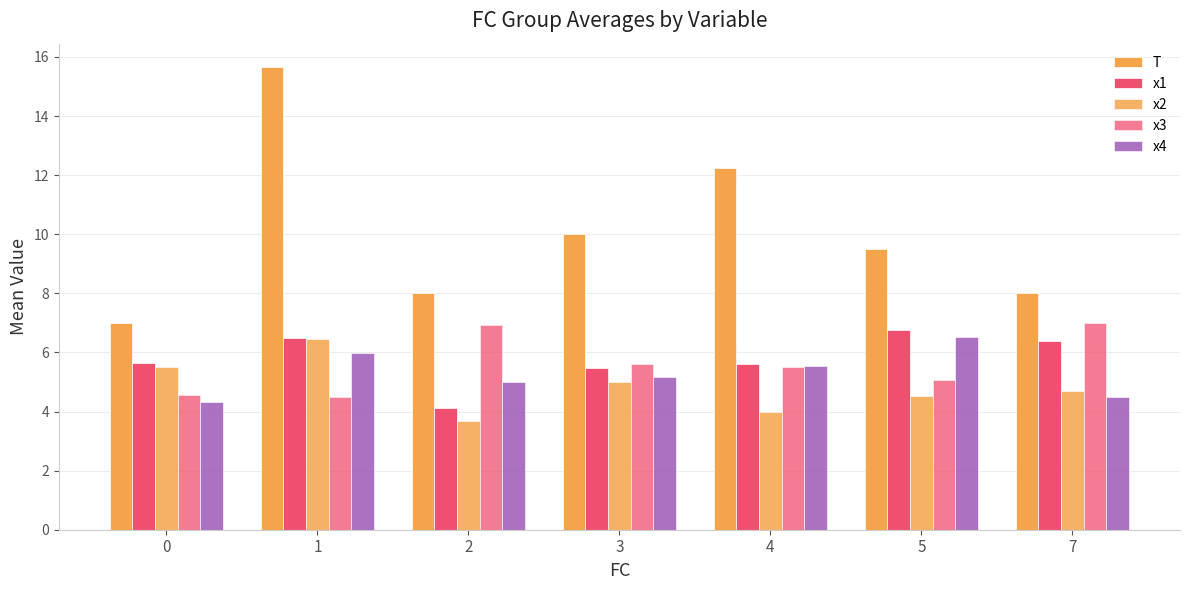

How many bars are there in each group?

5